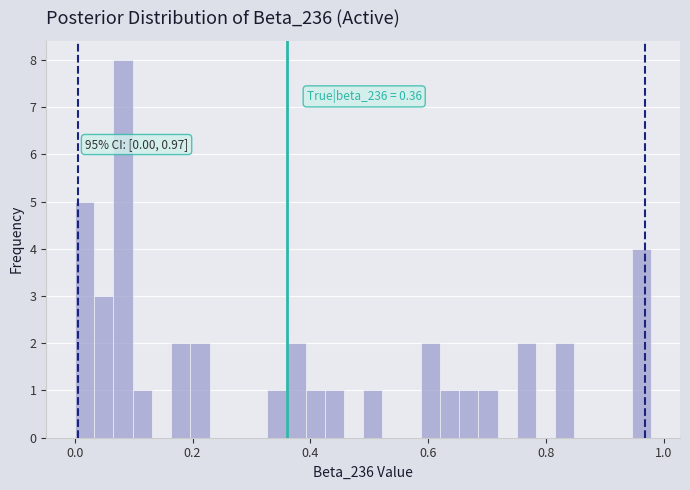

Around what value on the x-axis is the tallest bar? Give the approximate position of its centre, as read against the axis.

0.08